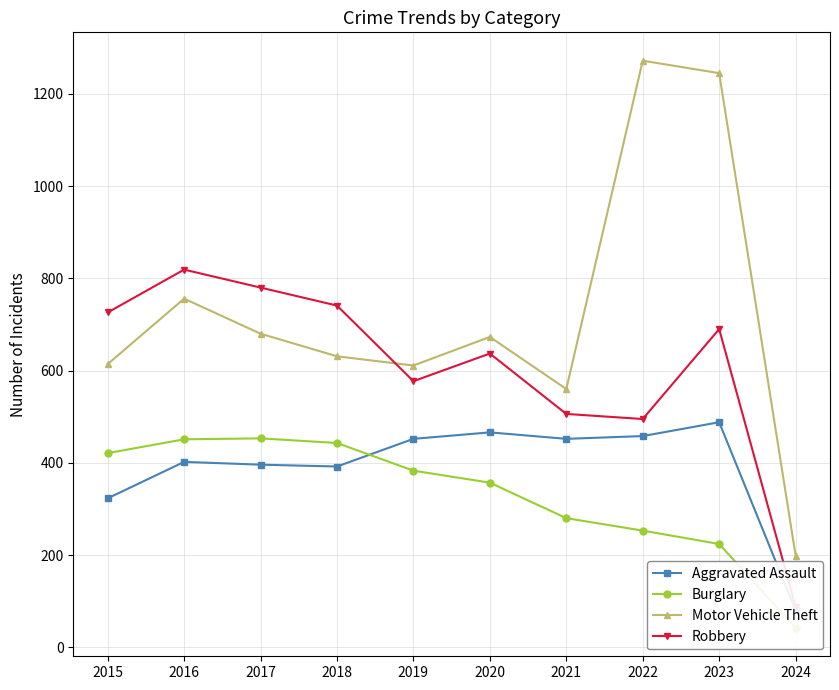

At which category does Burglary reach its first local peak?

2017